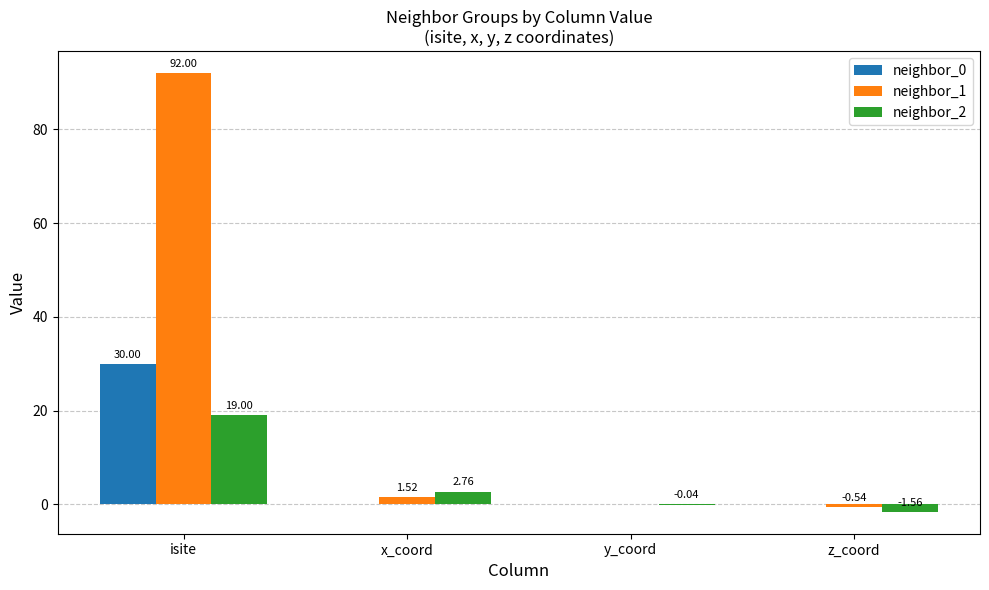

What is the average value of the neighbor_0 series?

7.5